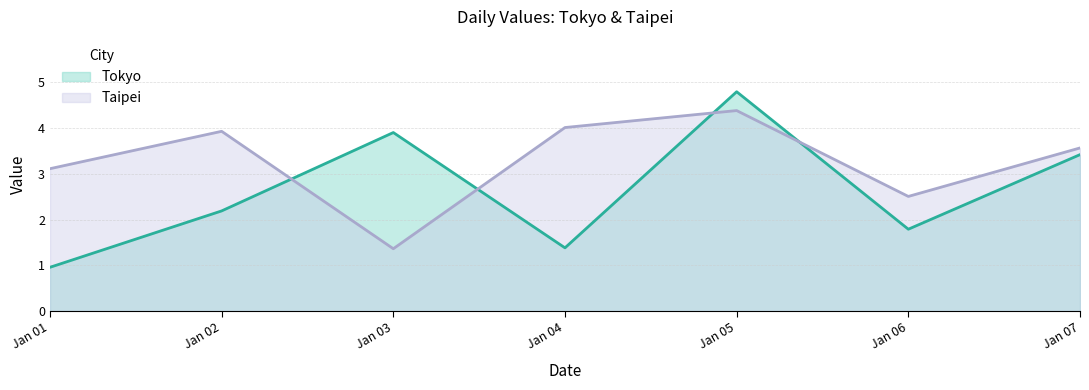

How many interior local peaks does the Taipei series have?

2